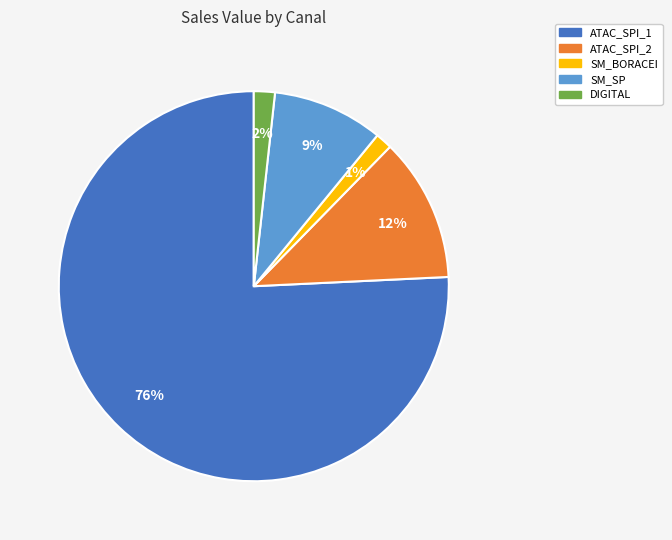

To the nearest percent, what is the average slice percentage?

20%